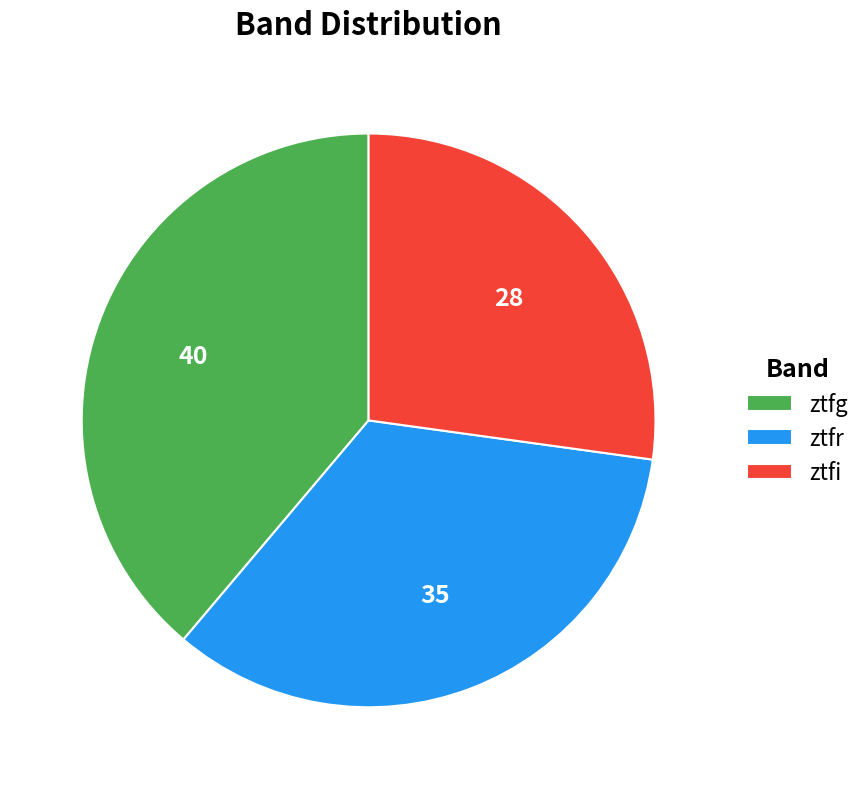

True or false: ztfr accounts for 34% of the total.

True